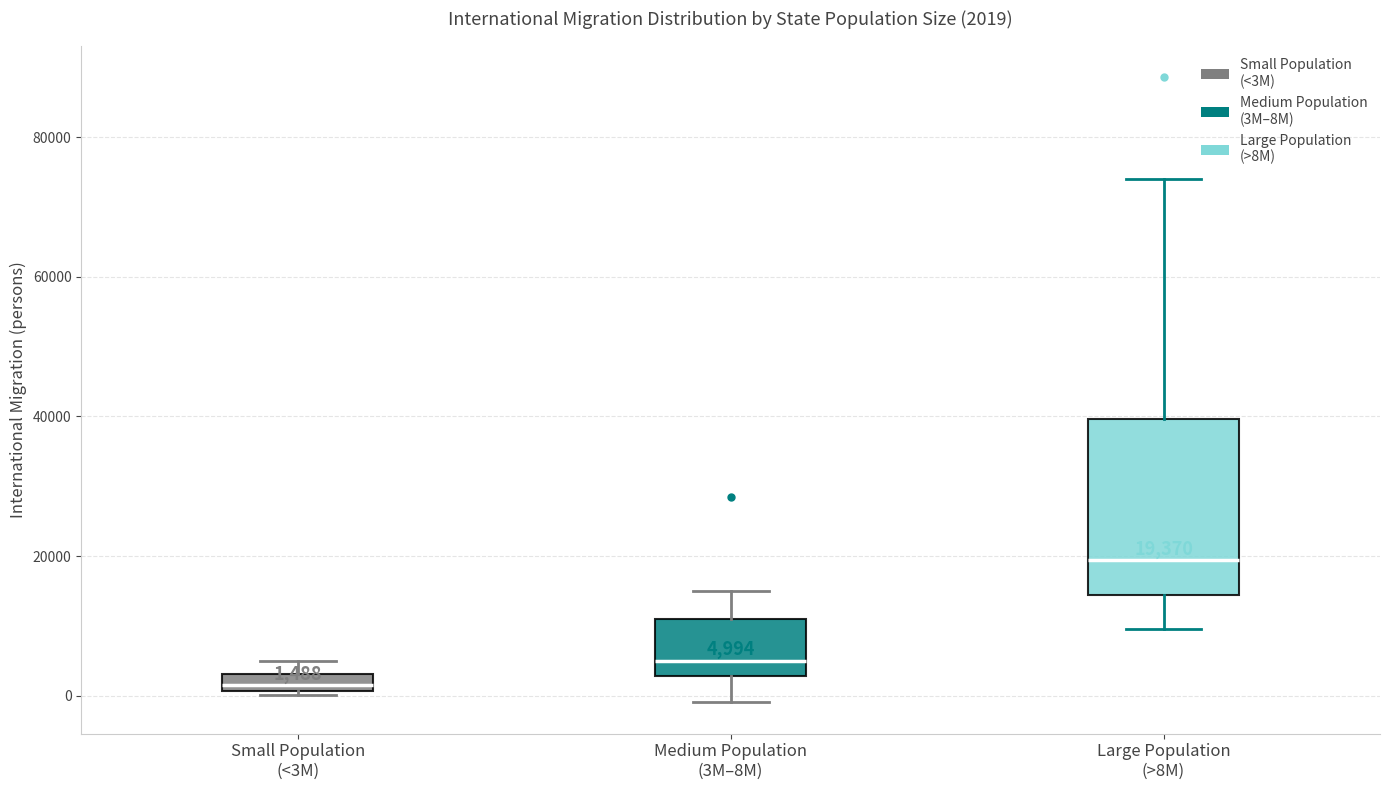

Which box is the tallest, from its lower edge to its upper edge?

Large Population (>8M)